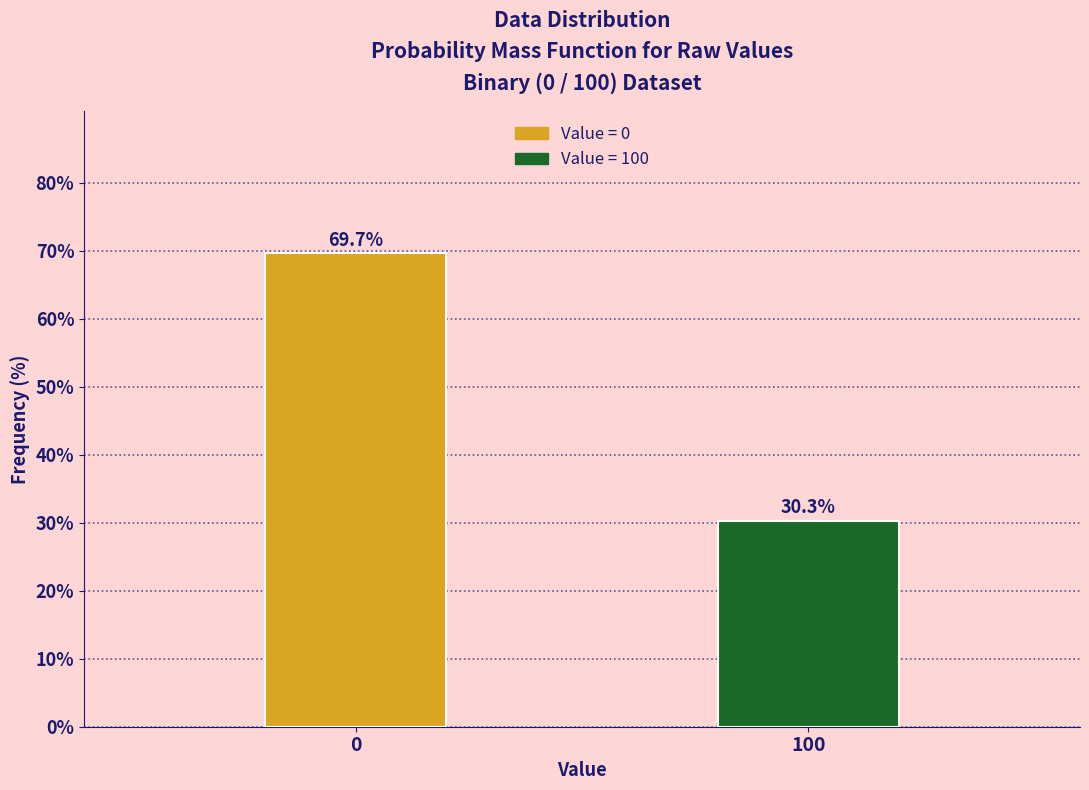

Reading left to right, extract all data points from this chart.

69.7	30.3